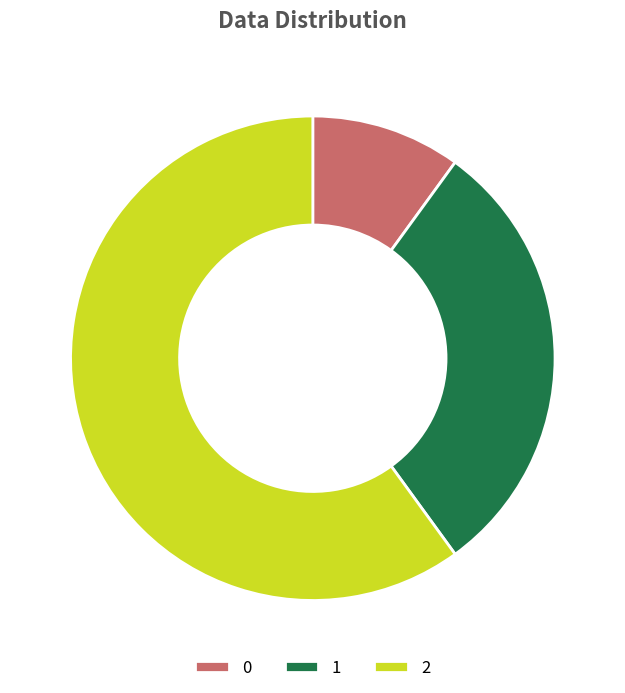

Is it true that 0 is 10% of the pie?

True